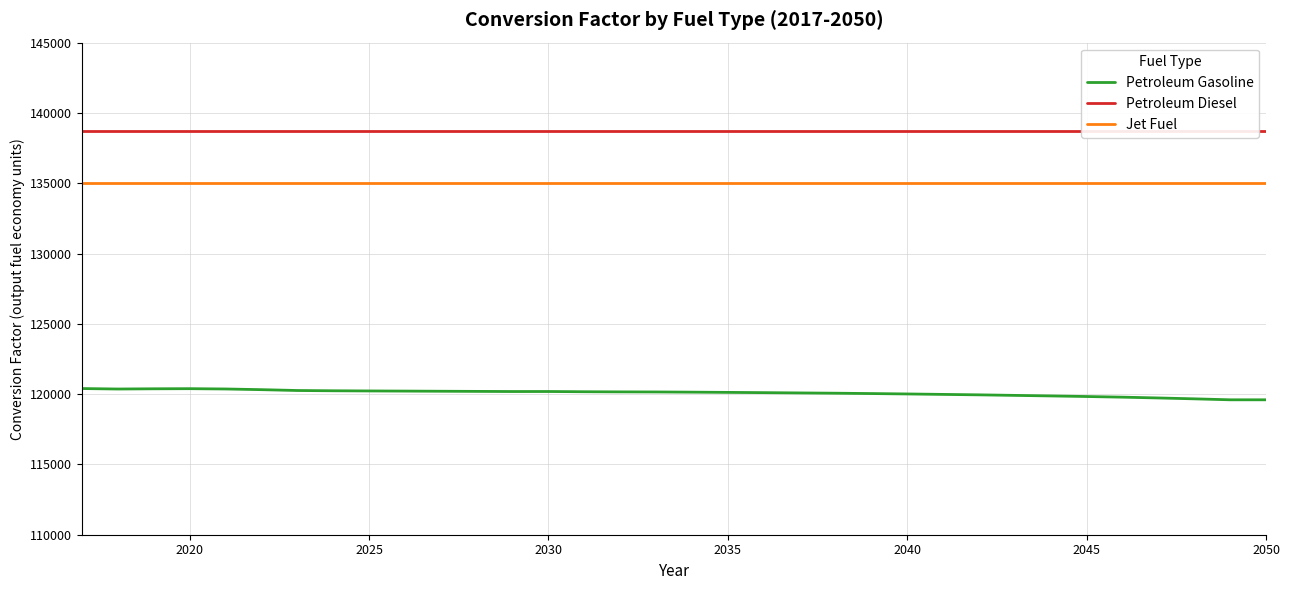

Is it true that Petroleum Gasoline equals 119830.3 at 2045?

True